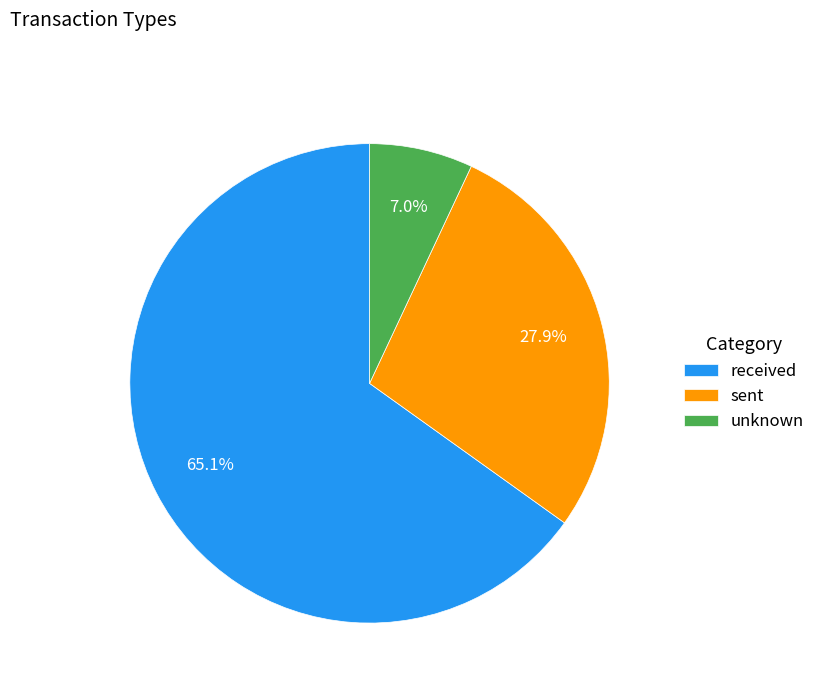

To the nearest percent, what is the difference between the largest and smallest slice percentages?

58%